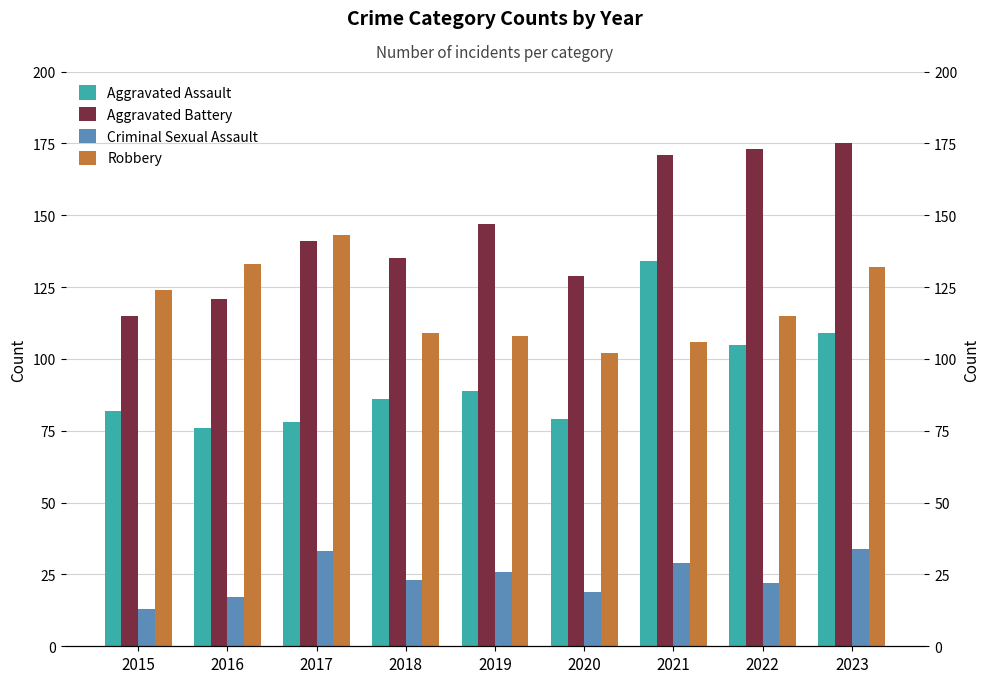

Which series has the widest spread of values?

Aggravated Battery